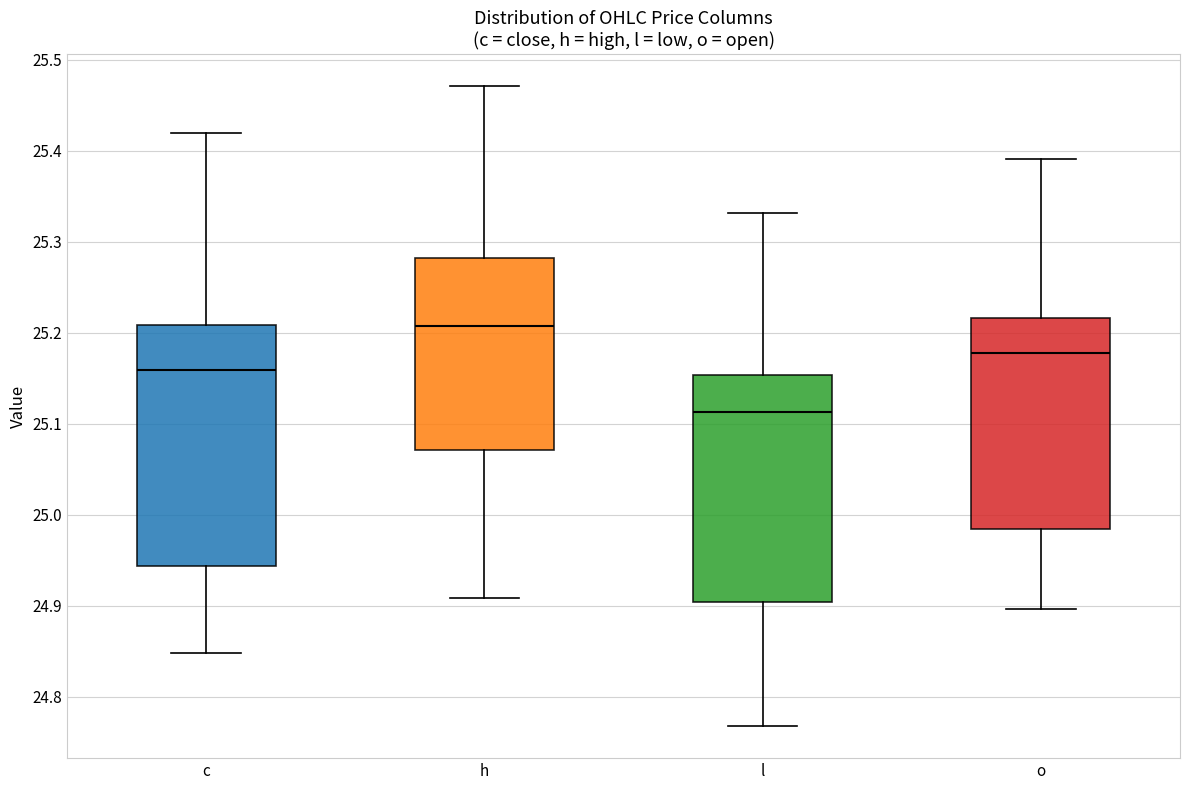

Reading left to right, read every box against the y-axis: the position of its median line, the range the box covers, and the ends of its whiskers. The values are not printed on the chart, so give them approximately, as read against the axis.

c: median 25.16, box 24.94 to 25.21, whiskers 24.85 to 25.42
h: median 25.21, box 25.07 to 25.28, whiskers 24.91 to 25.47
l: median 25.11, box 24.90 to 25.15, whiskers 24.77 to 25.33
o: median 25.18, box 24.98 to 25.22, whiskers 24.90 to 25.39